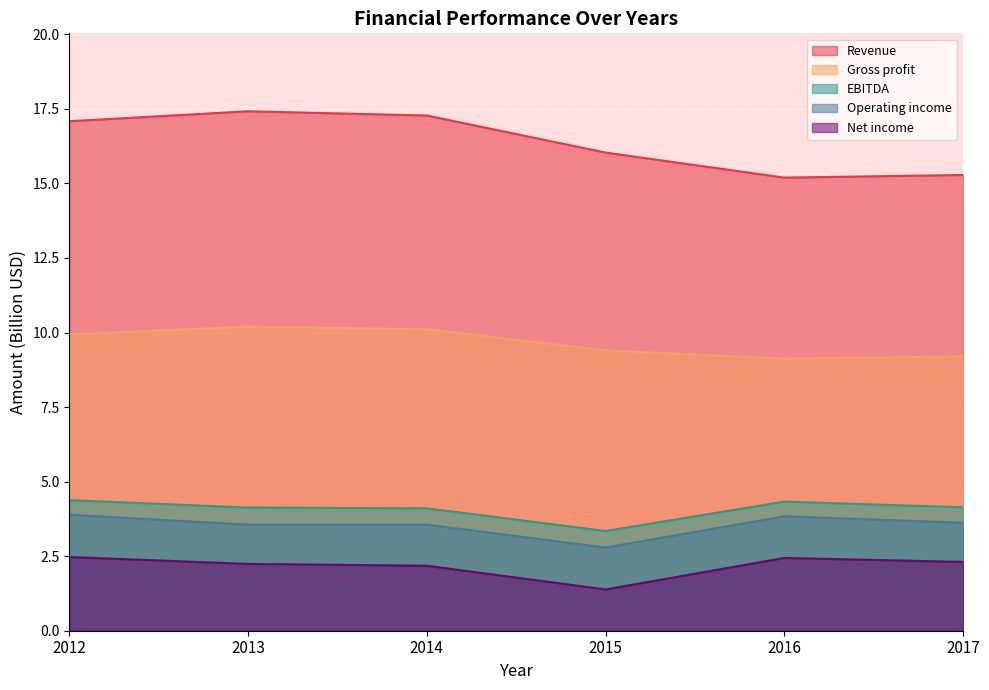

How many lines are shown in the chart?

5